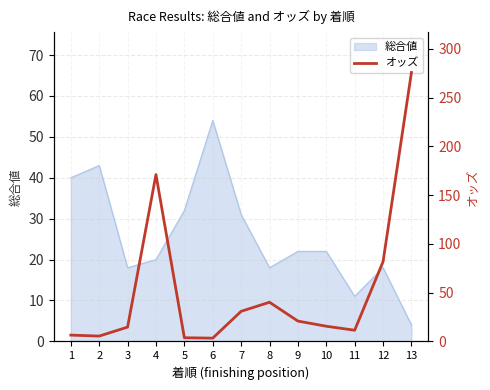

Where is 総合値 nearest to the value 29?

7